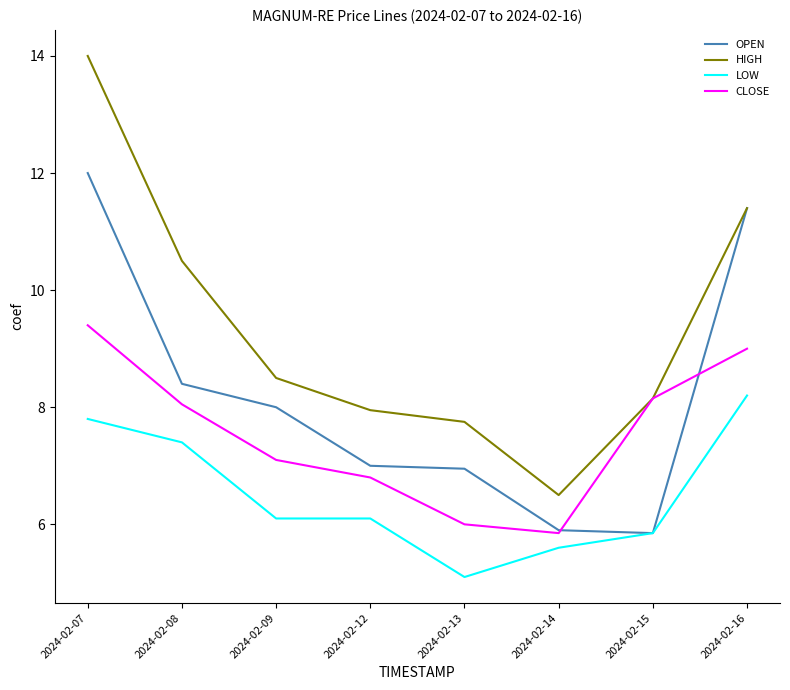

Which series has the largest range (max minus min)?

HIGH